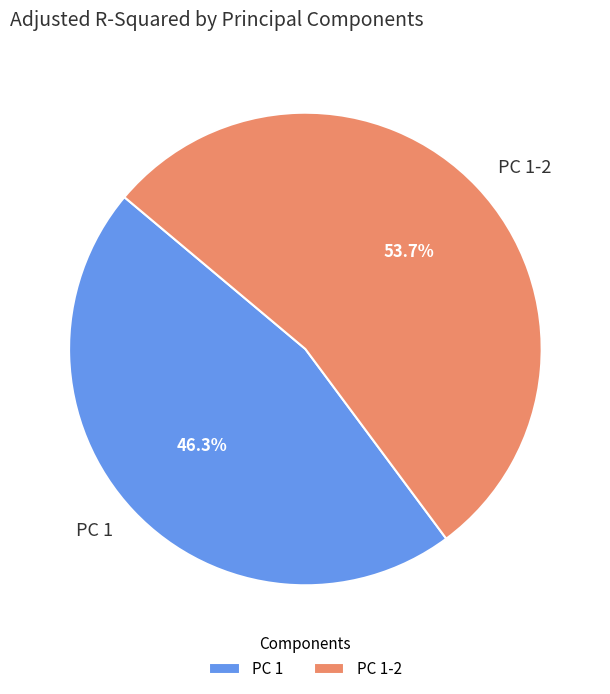

To the nearest percent, what is the average slice percentage?

50%